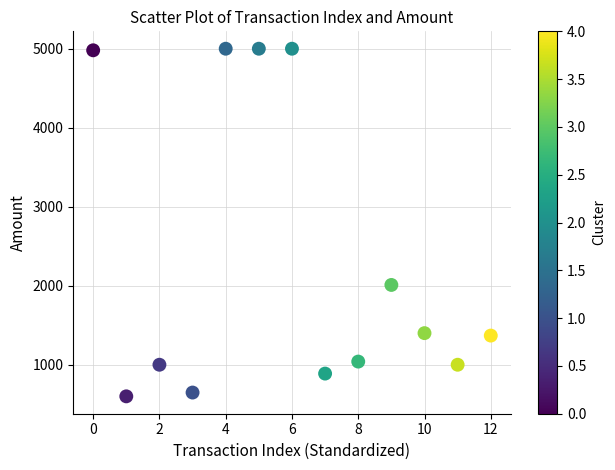

What Y value in the scatter plot is closest to 2800?

2010